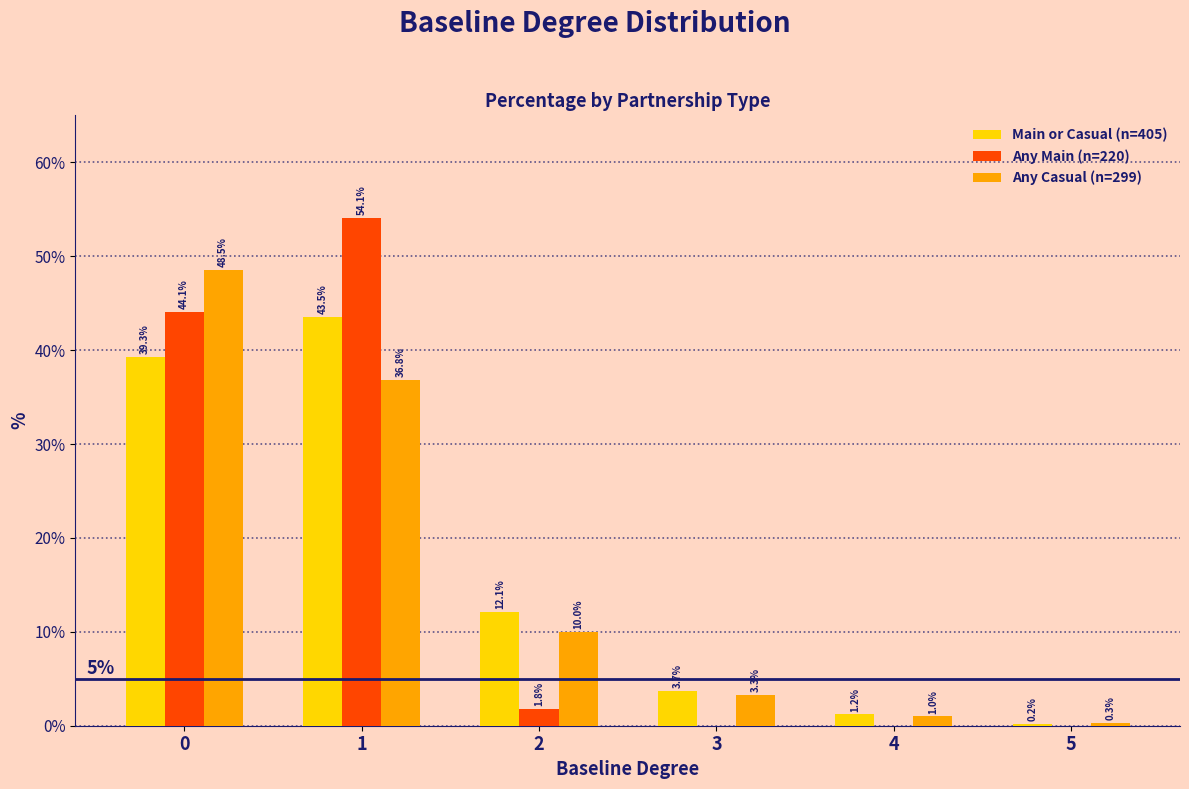

What is the maximum value shown in the chart?

54.1